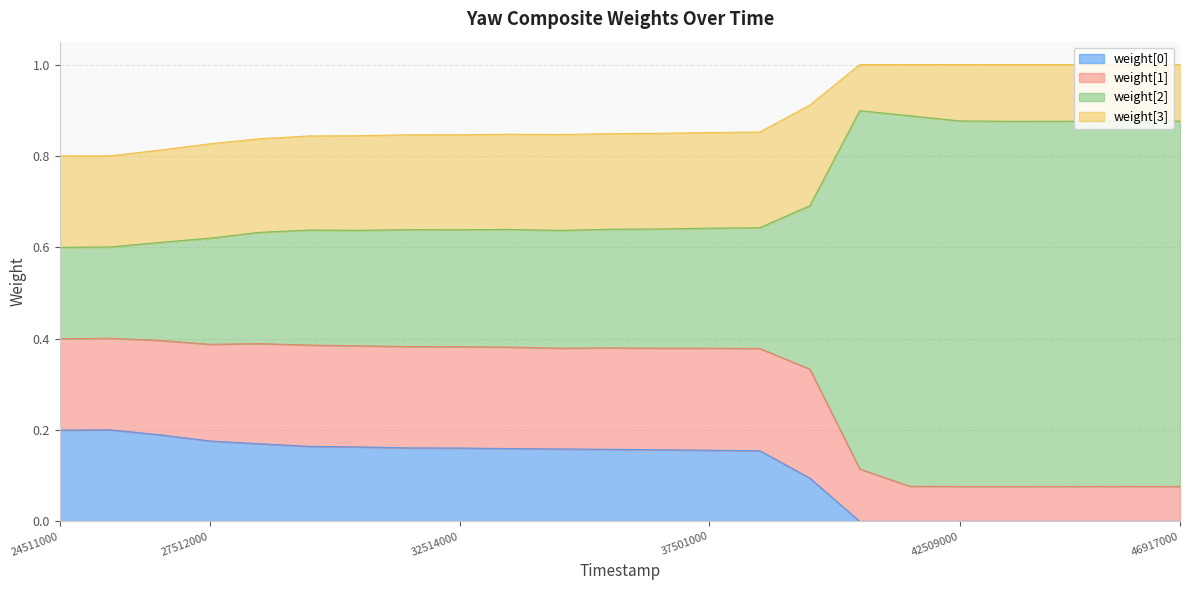

Which series has the largest total across all categories?

weight[2]